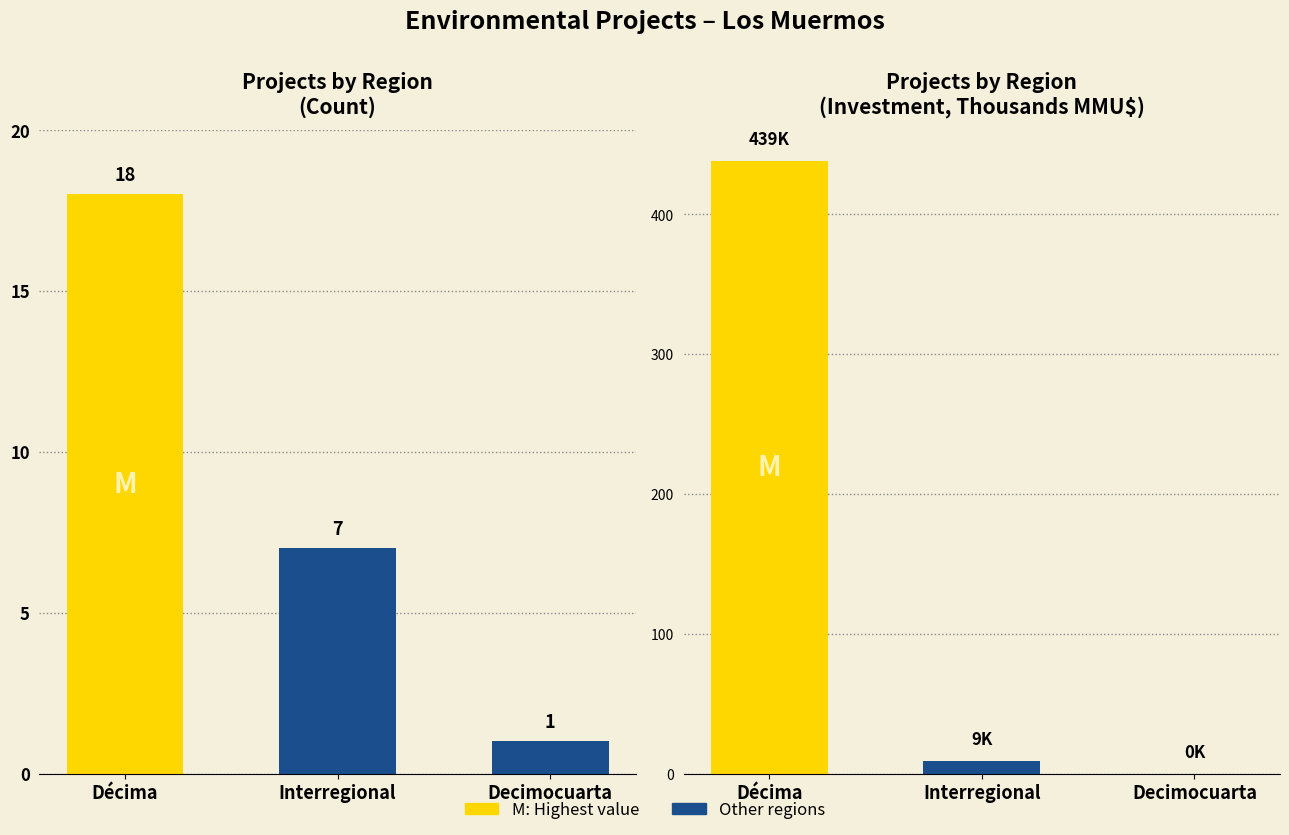

Is it true that Investment (MMMU$) equals 224.3 at Decimocuarta?

False